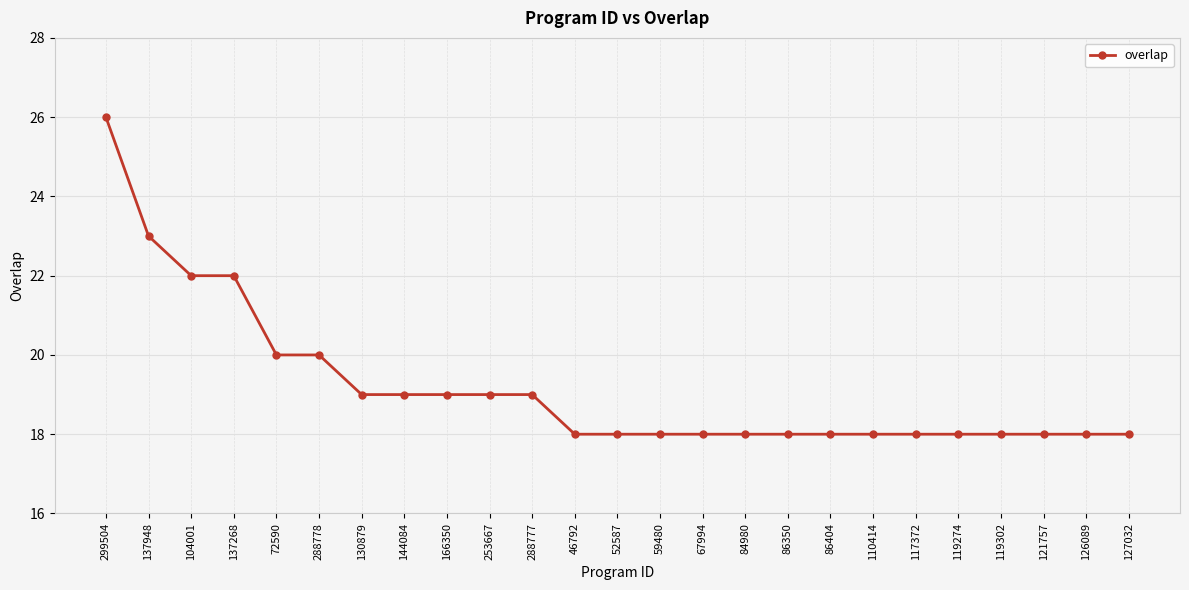

What is the change in value from 144084 to 117372?

-1